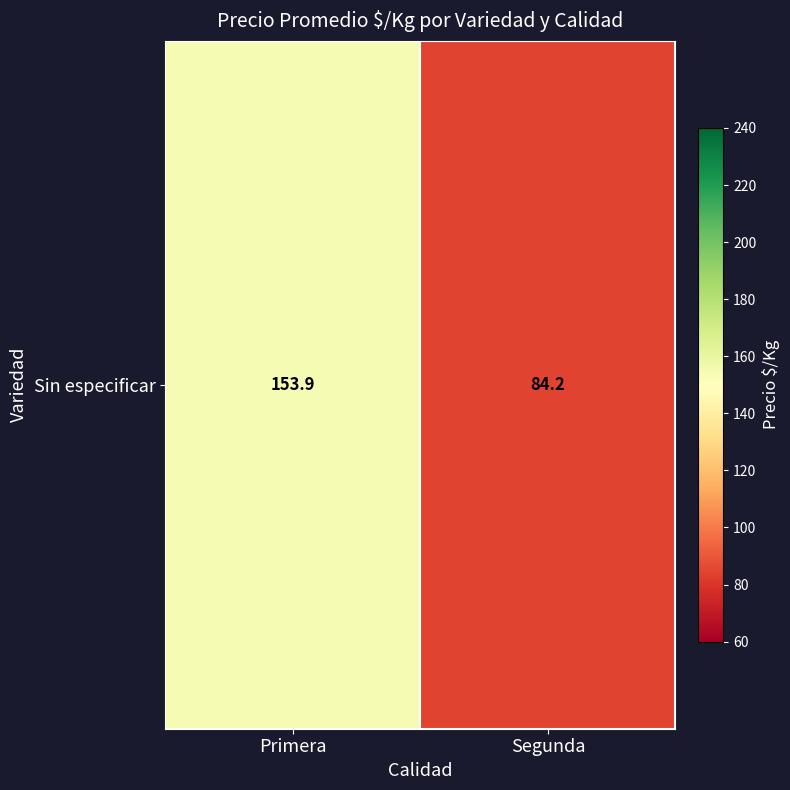

Which category has the highest value across all series?

Primera